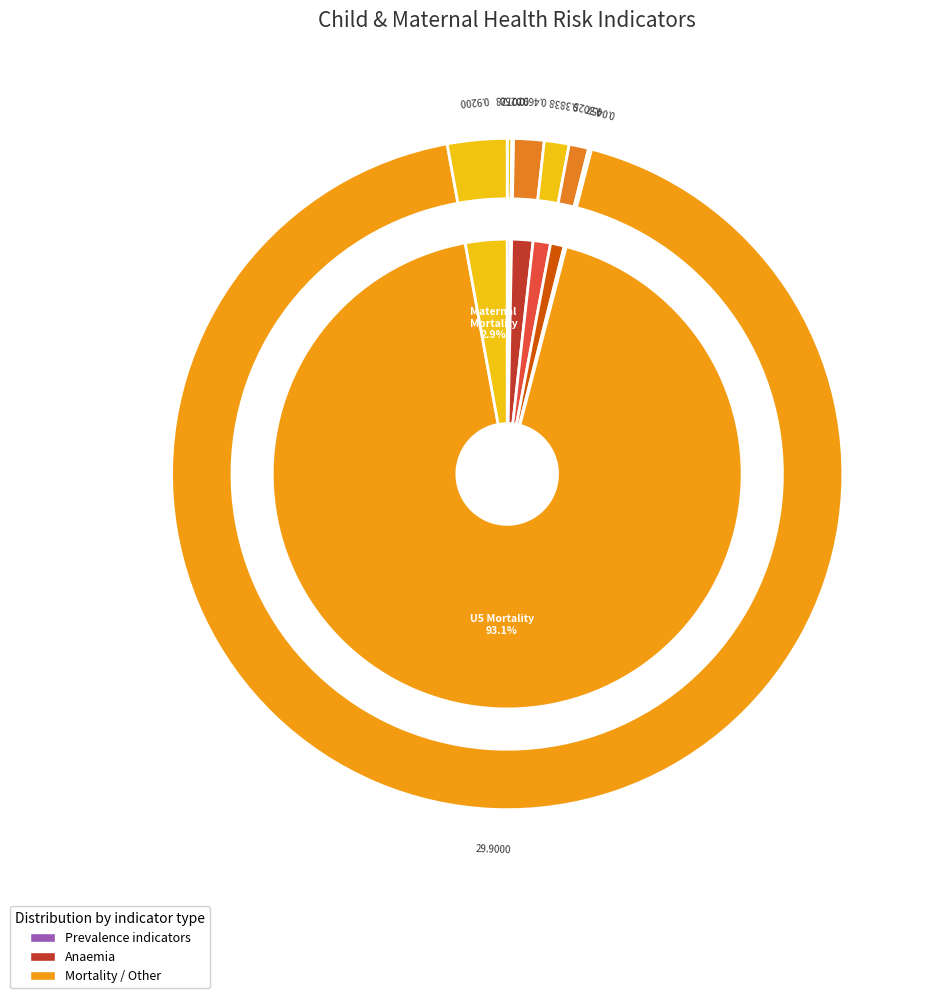

To the nearest percent, what portion does Anaemia prevalence (%)
Pregnant women represent?

1%